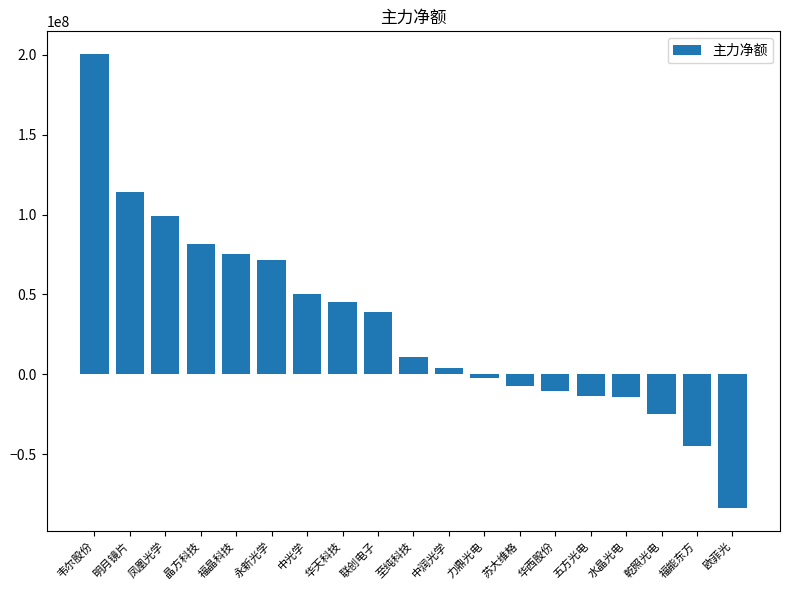

At which category does the chart reach its peak across all series?

韦尔股份